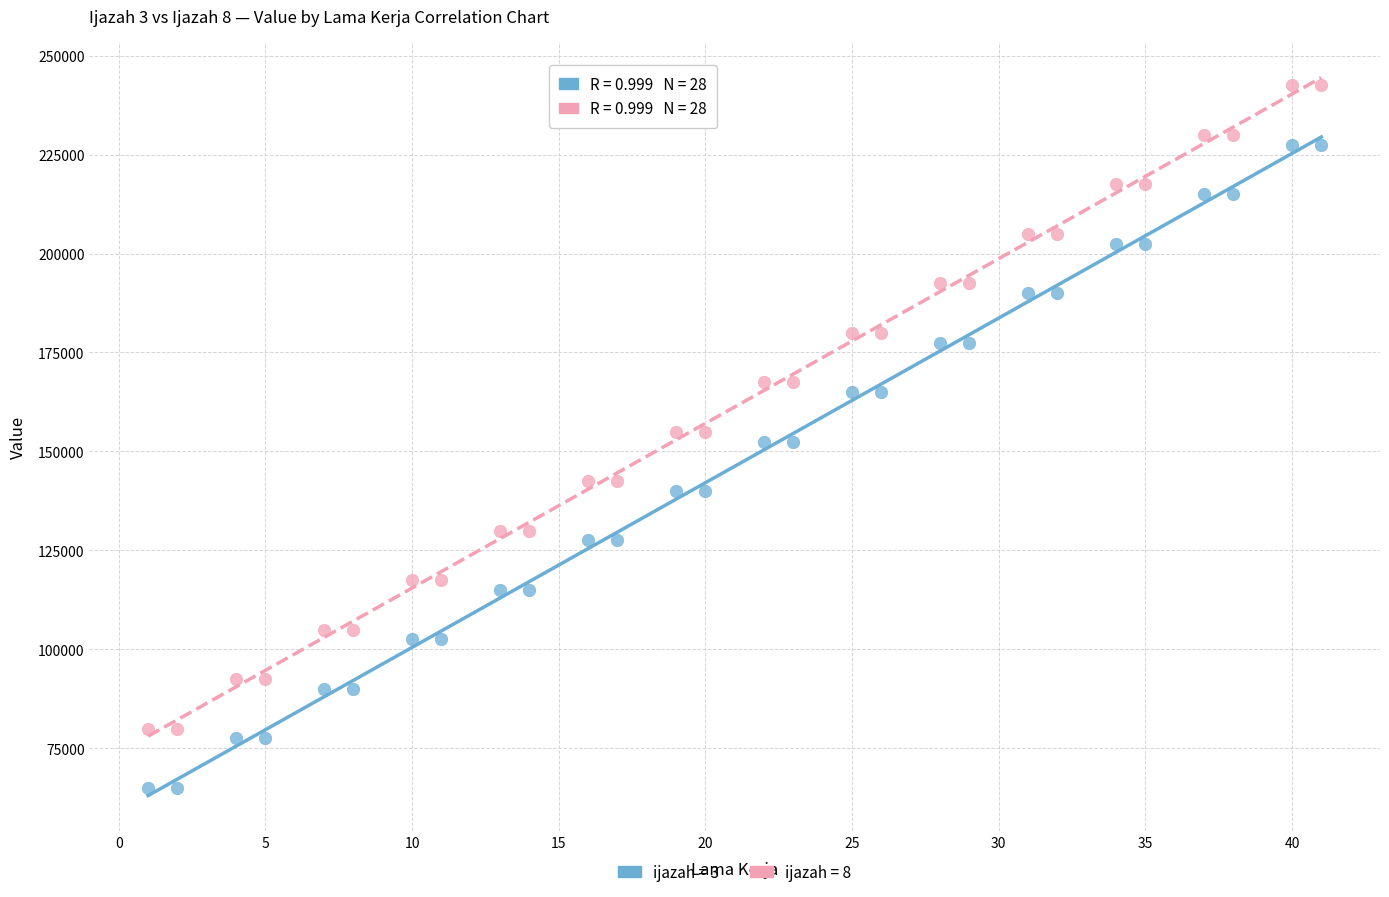

Which series contains the highest Y value?

ijazah = 8